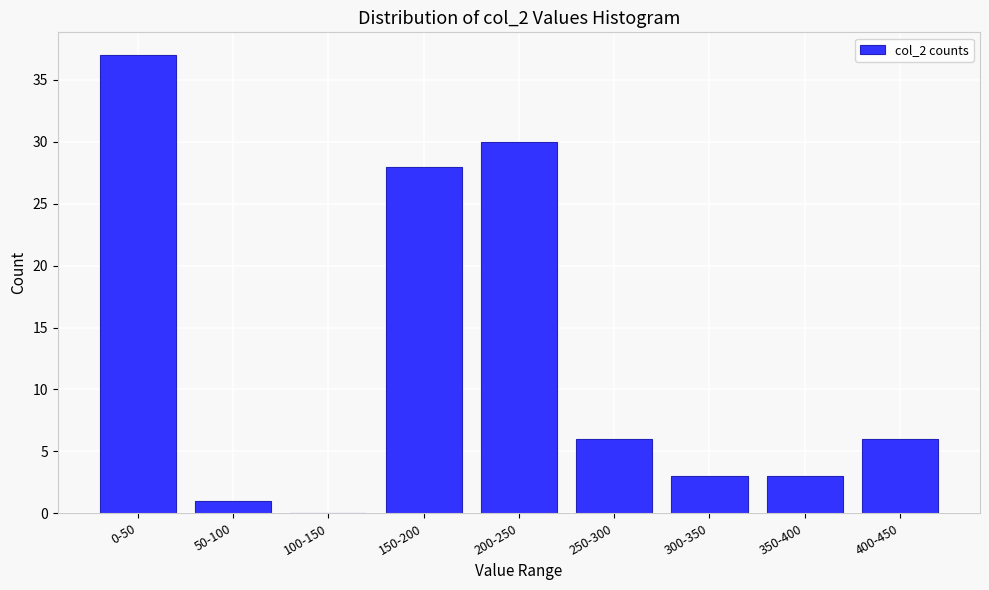

Reading right to left, extract all data points from this chart.

400-450=6	350-400=3	300-350=3	250-300=6	200-250=30	150-200=28	100-150=0	50-100=1	0-50=37